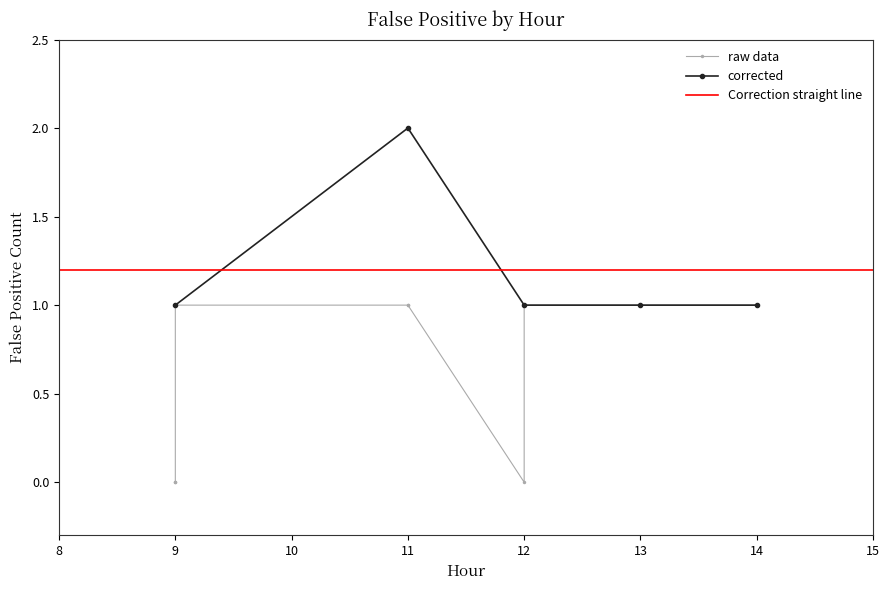

The value of corrected at 14 is 1. True or false?

True